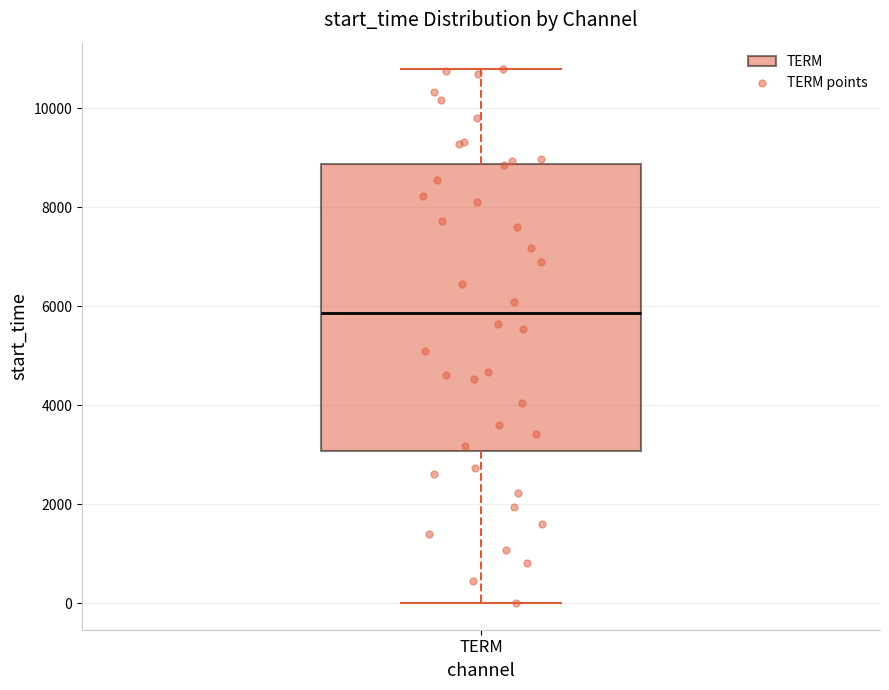

Read this box plot against the y-axis: the position of the median line, the range covered by the box, and the ends of both whiskers. The values are not printed on the chart, so give them approximately, as read against the axis.

median 5800, box 3000 to 8800, whiskers 0 to 10800